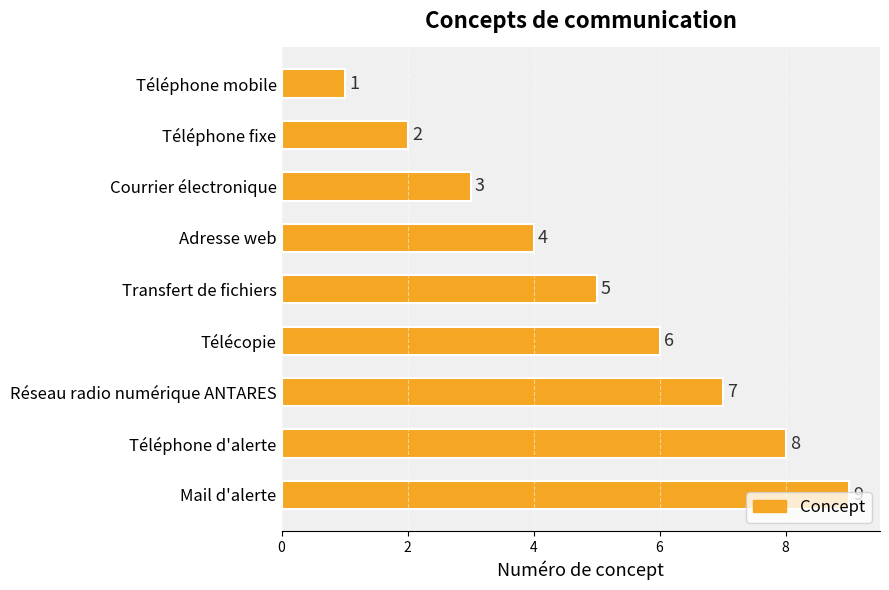

What is the average value?

5